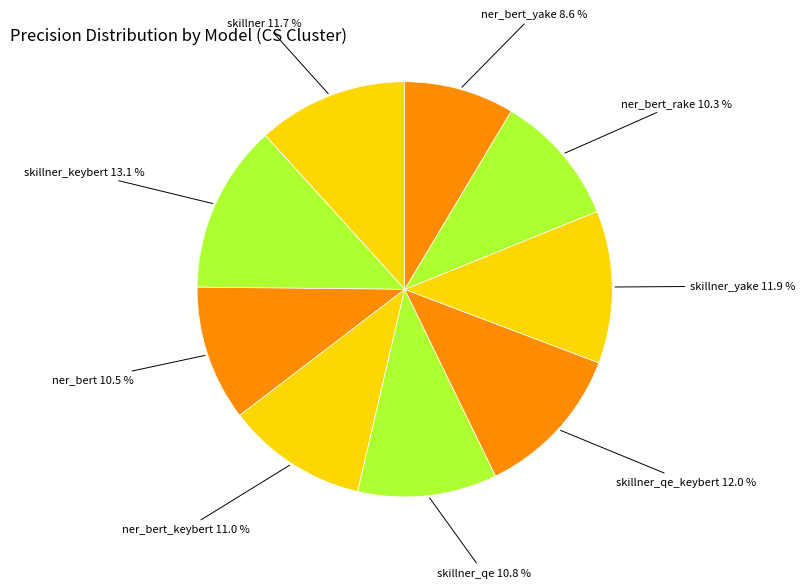

Does any single category account for the majority?

No